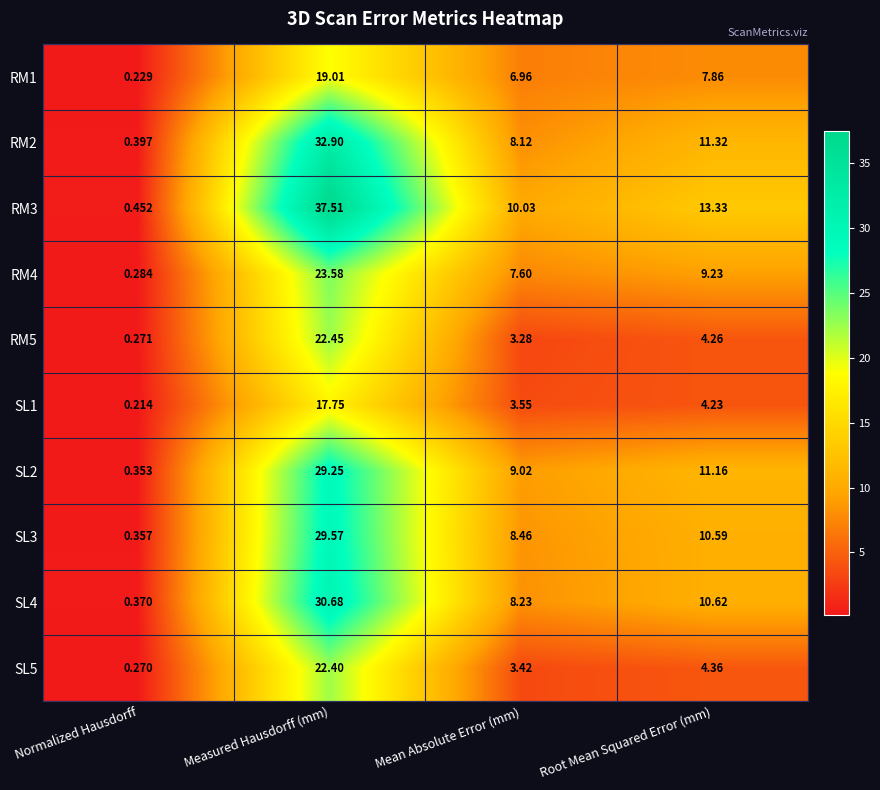

At which category does the chart reach its minimum across all series?

Normalized Hausdorff